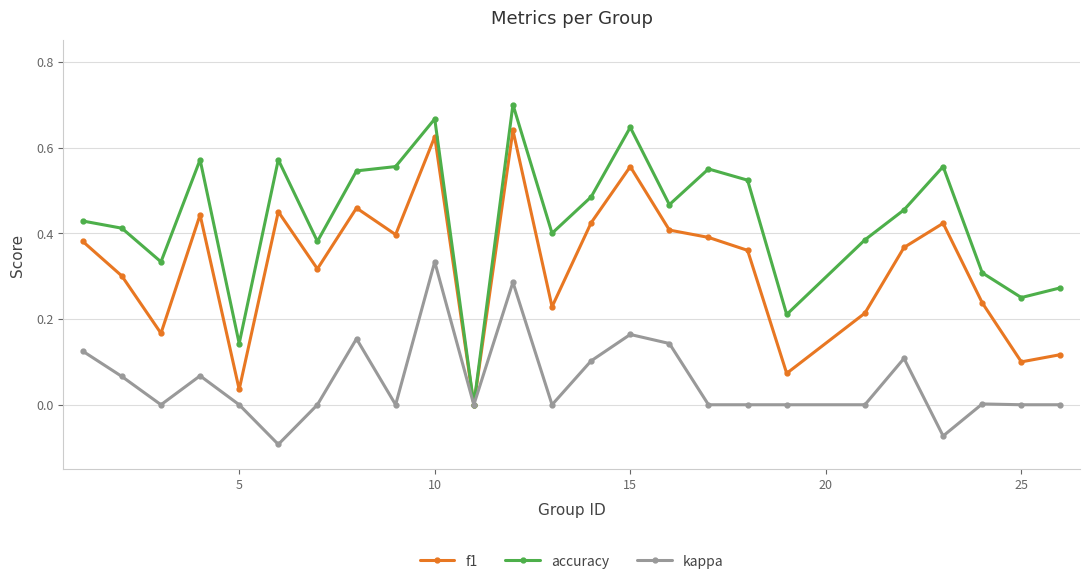

Which series has the largest total across all categories?

accuracy